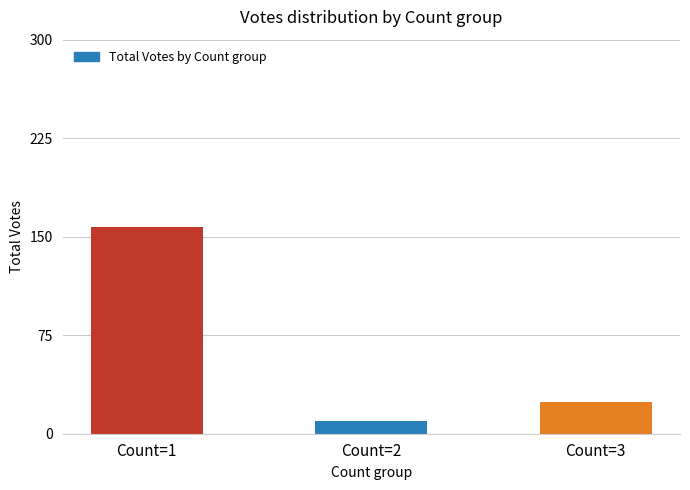

Count the number of categories in the chart.

3